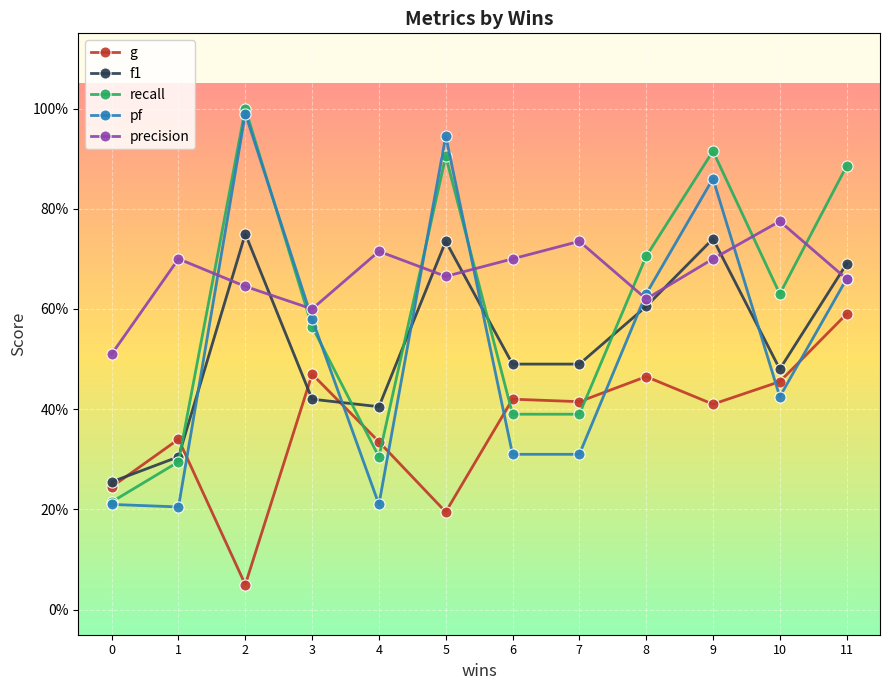

Rank the categories by recall value from lowest to highest.

0, 1, 4, 6, 7, 3, 10, 8, 11, 5, 9, 2